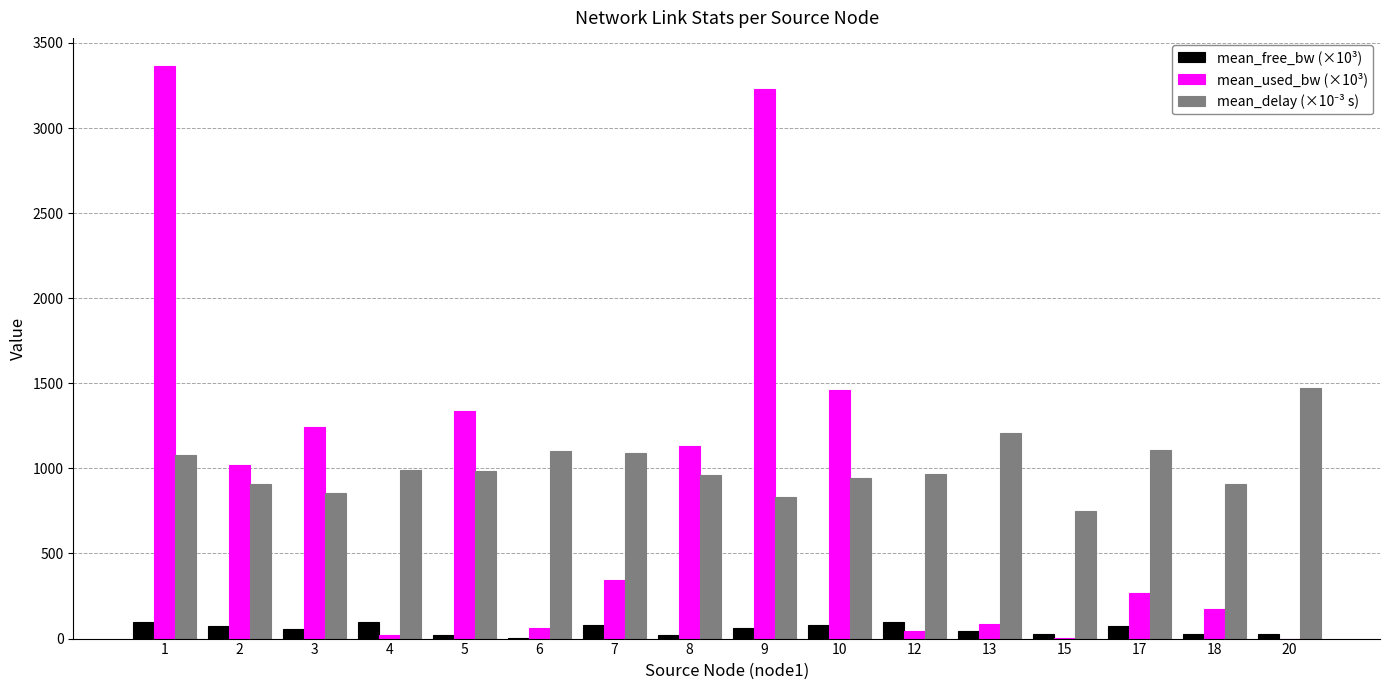

What is the greatest value displayed?

3361.9